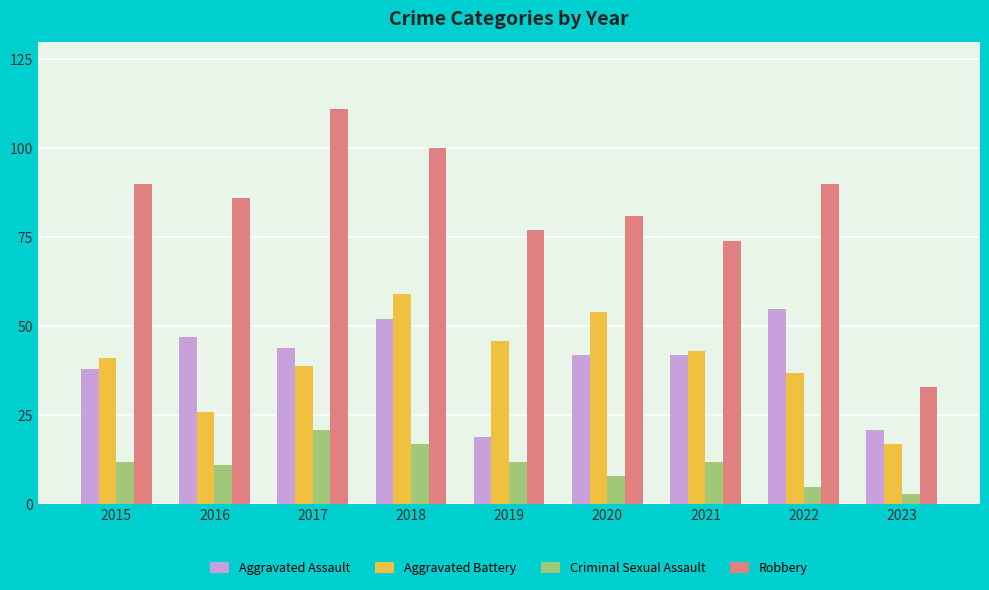

What is the minimum value shown in the chart?

3